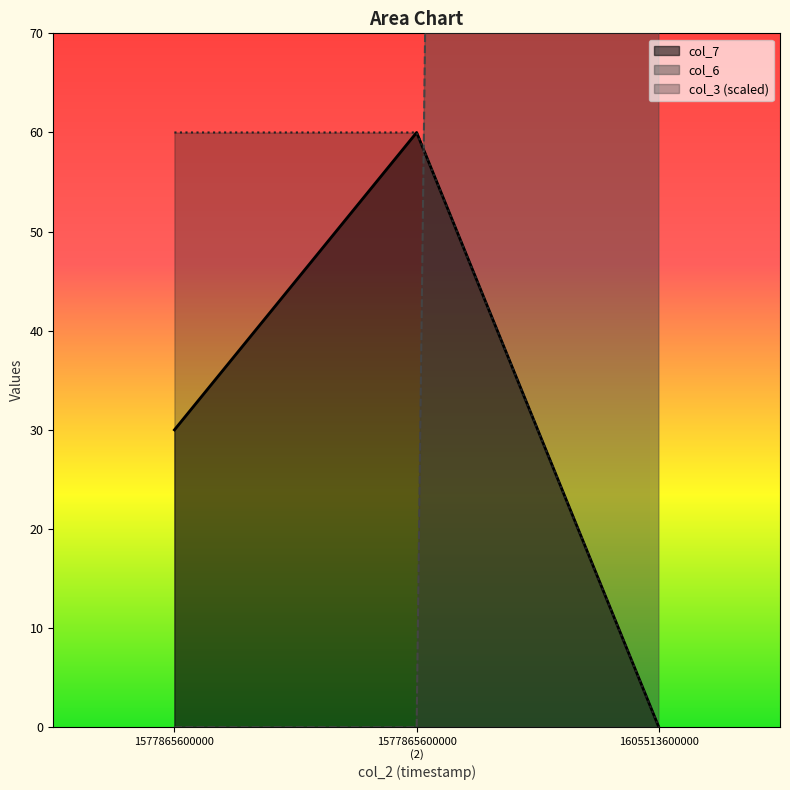

Rank the series at 1605513600000 from highest to lowest value.

col_3, col_7, col_6